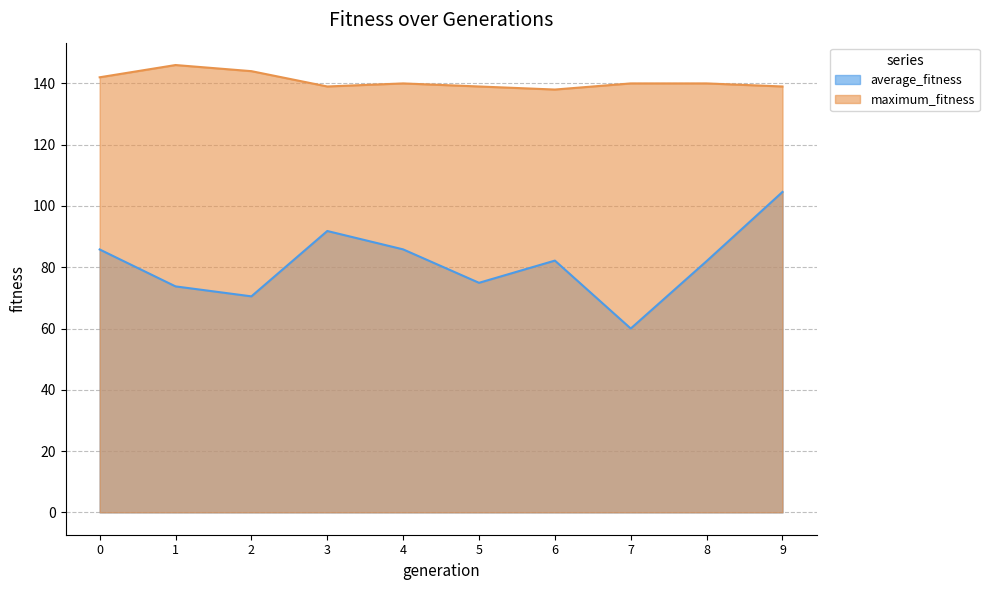

How many data points in maximum_fitness are above 140?

3